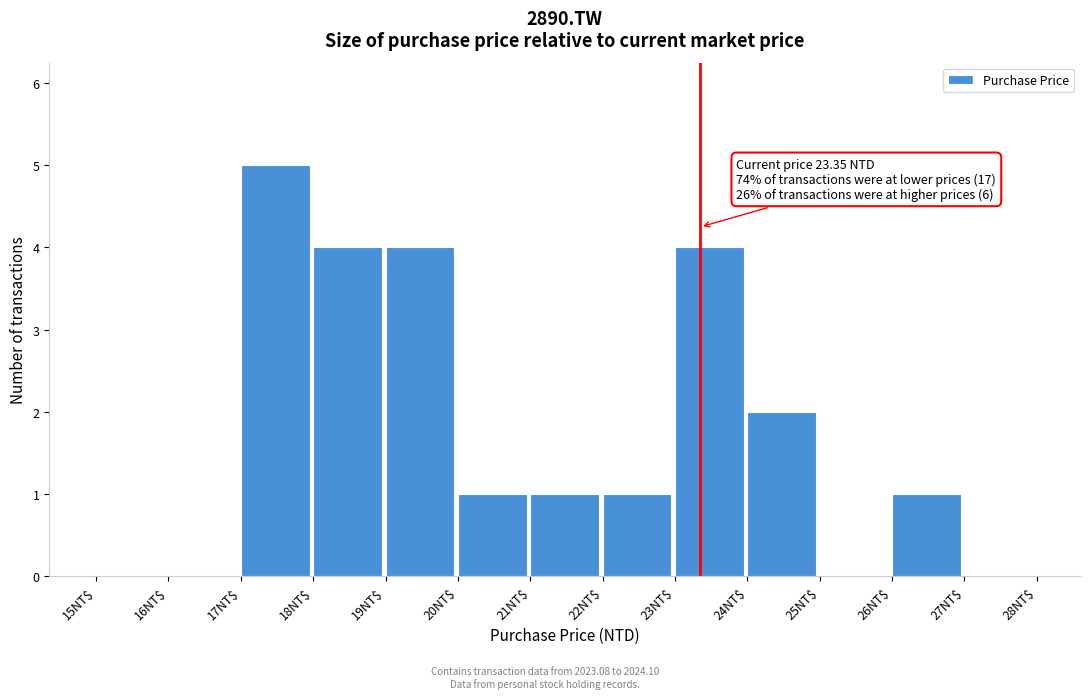

Over which range of the x-axis is the bar tallest?

17 to 18